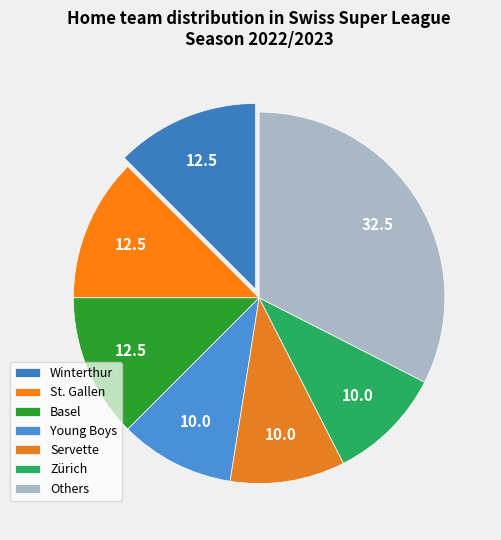

How many segments does this pie chart have?

7